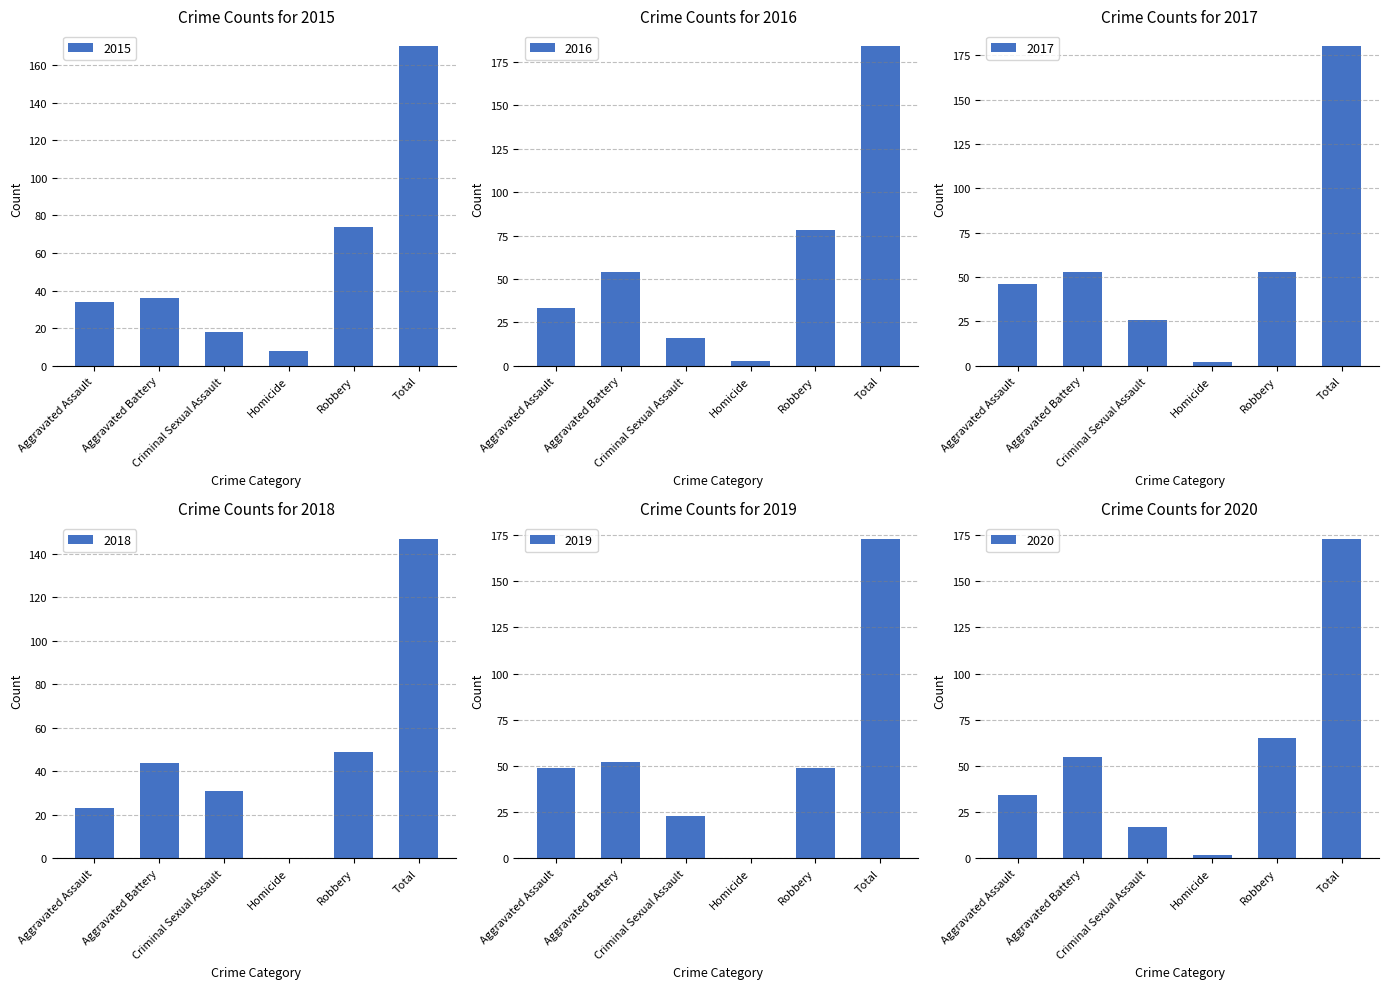

The 2017 series shows 3 at Homicide. True or false?

False